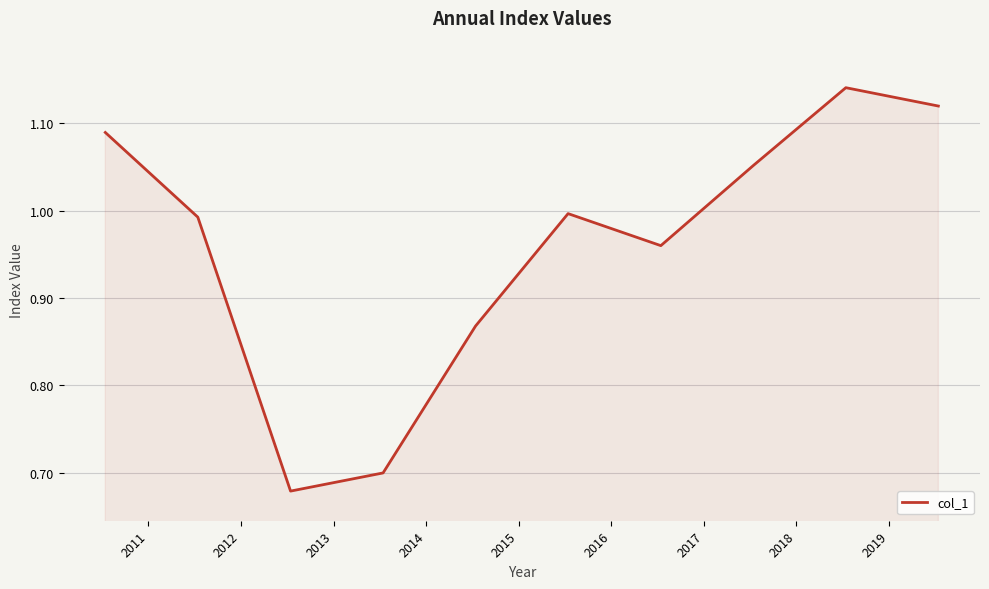

What is the difference between the maximum and minimum values?

0.5